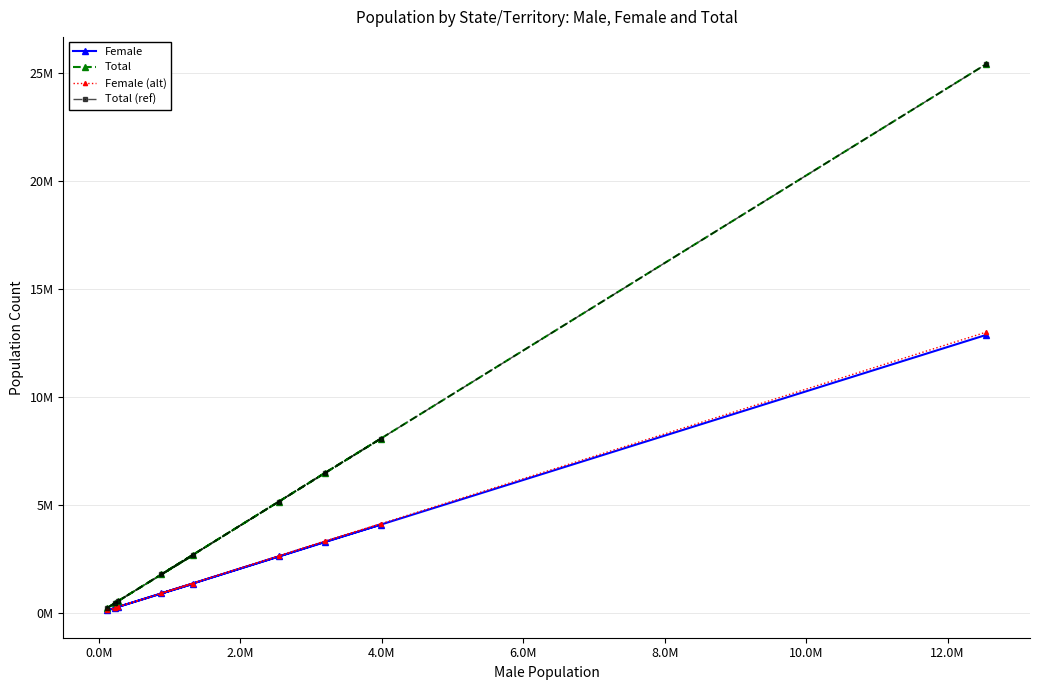

What is the difference between the second highest and minimum values in the Total (ref) series?

7839558.0